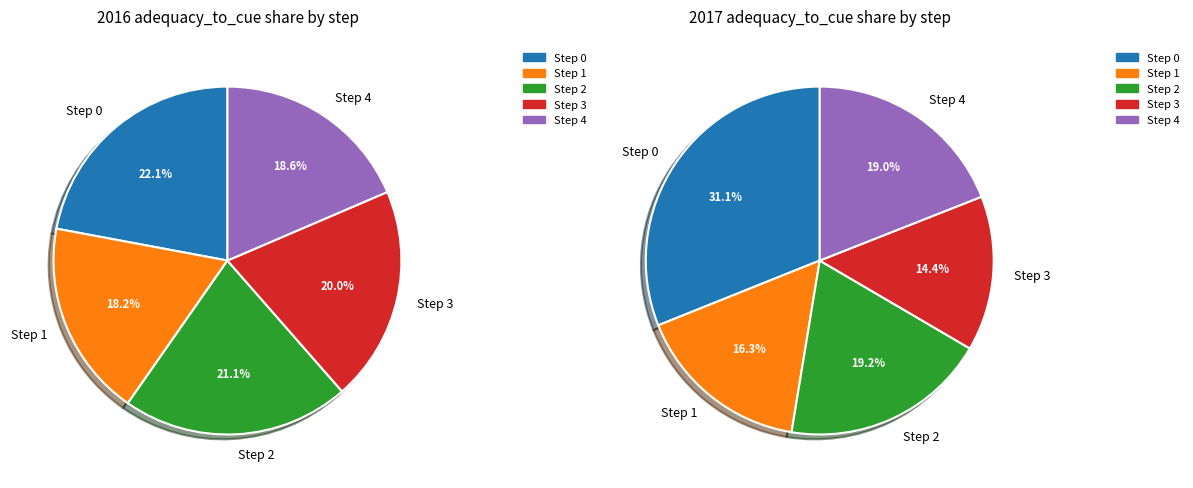

To the nearest percent, what portion does Step 4 represent?

19%